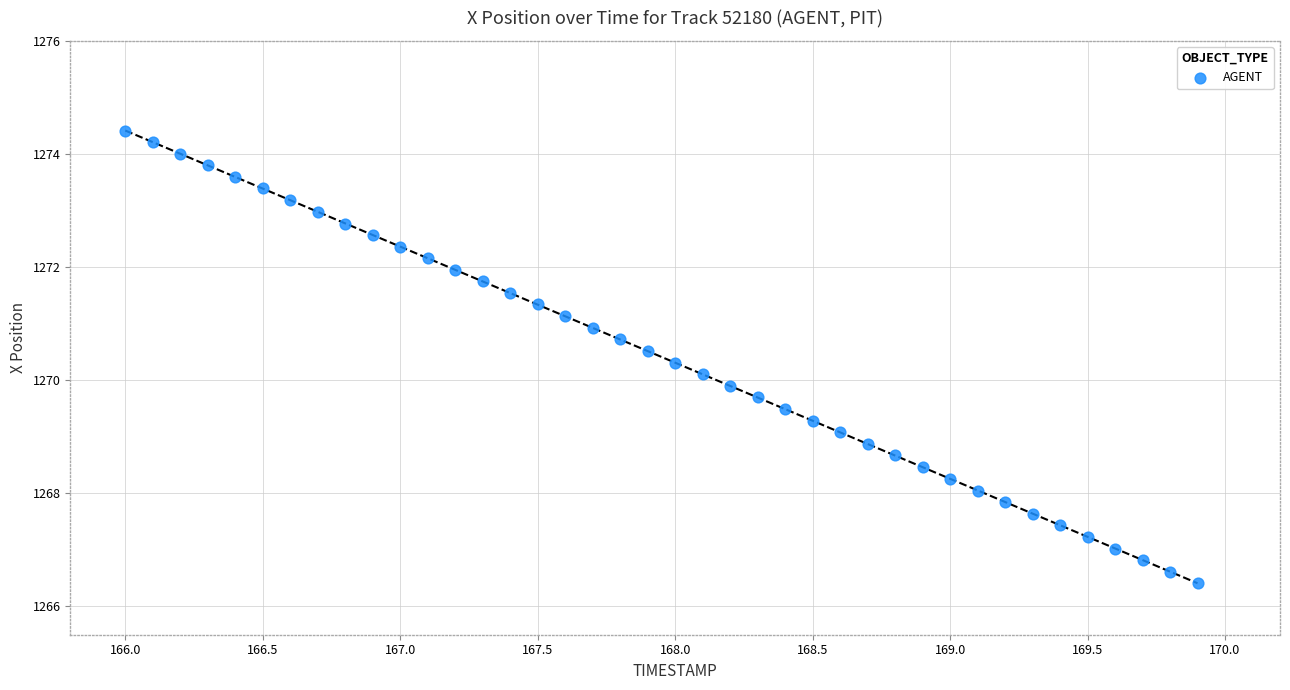

What is the range of Y values (max minus min)?

8.0